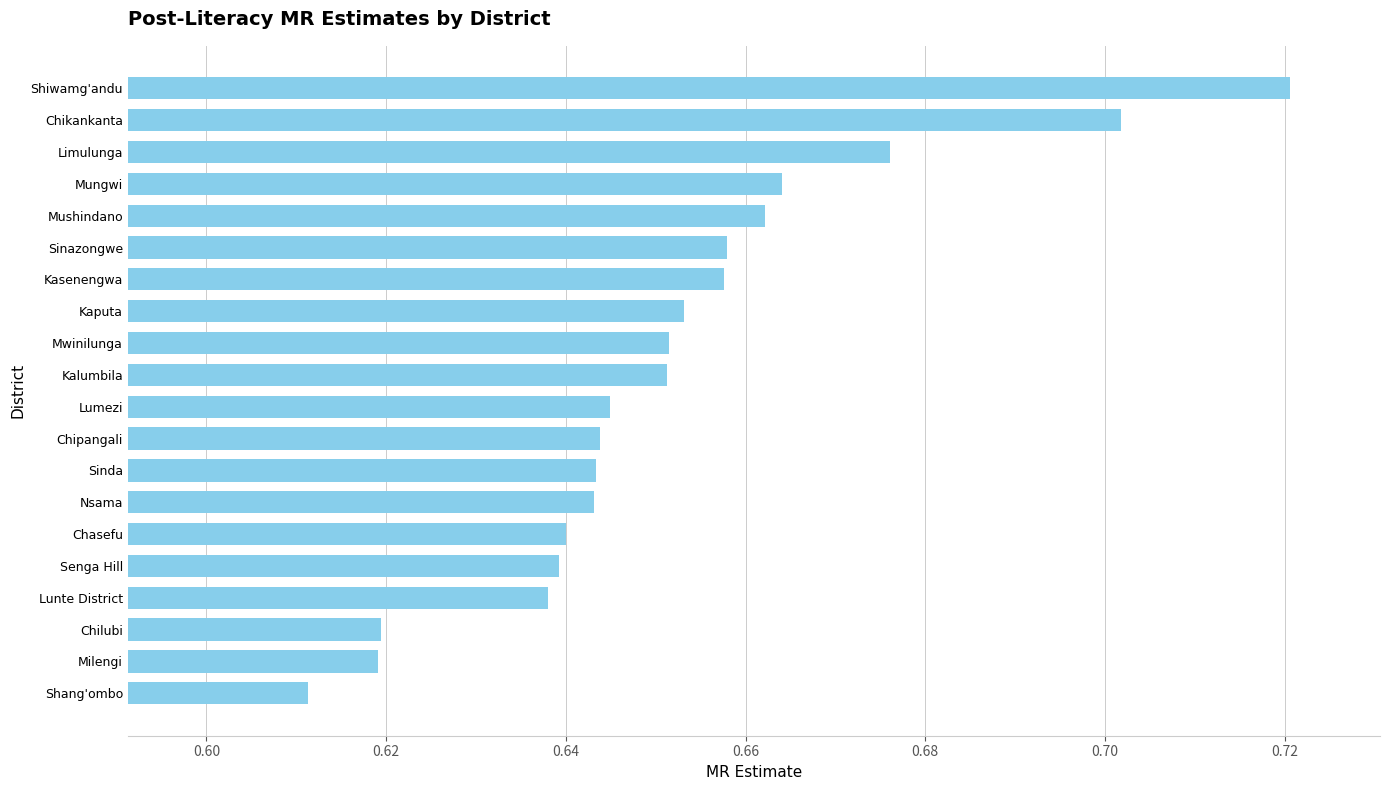

The chart shows a value of 0.9 at Chipangali. True or false?

False